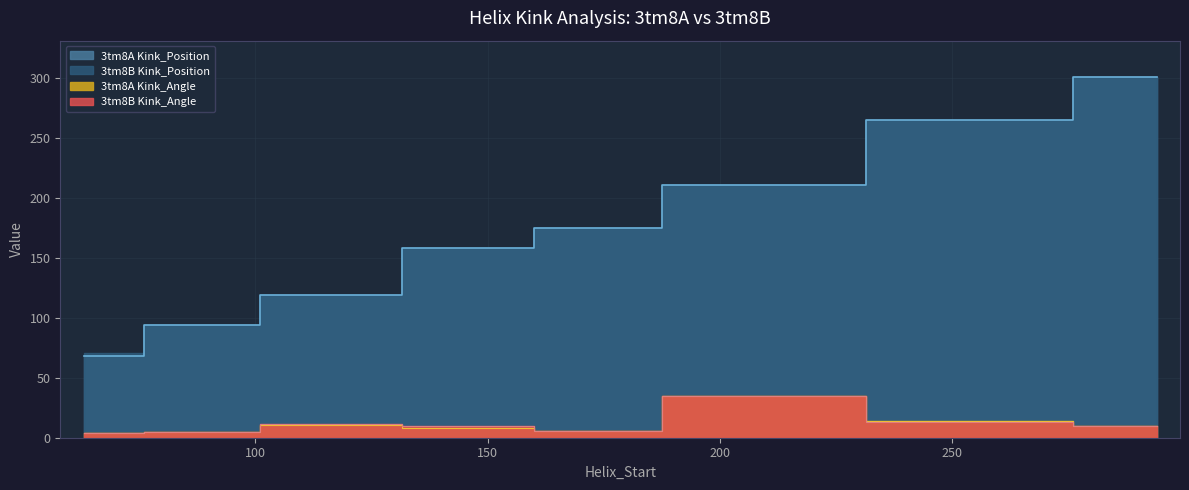

How many 3tm8A Kink_Position values are between 119 and 265?

5